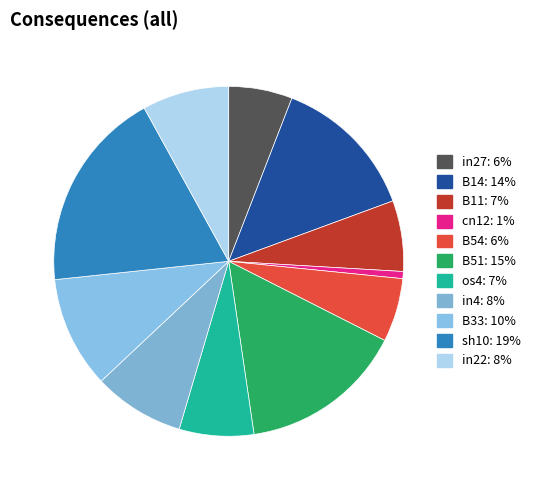

To the nearest percent, what is the difference between the largest and smallest slice percentages?

18%